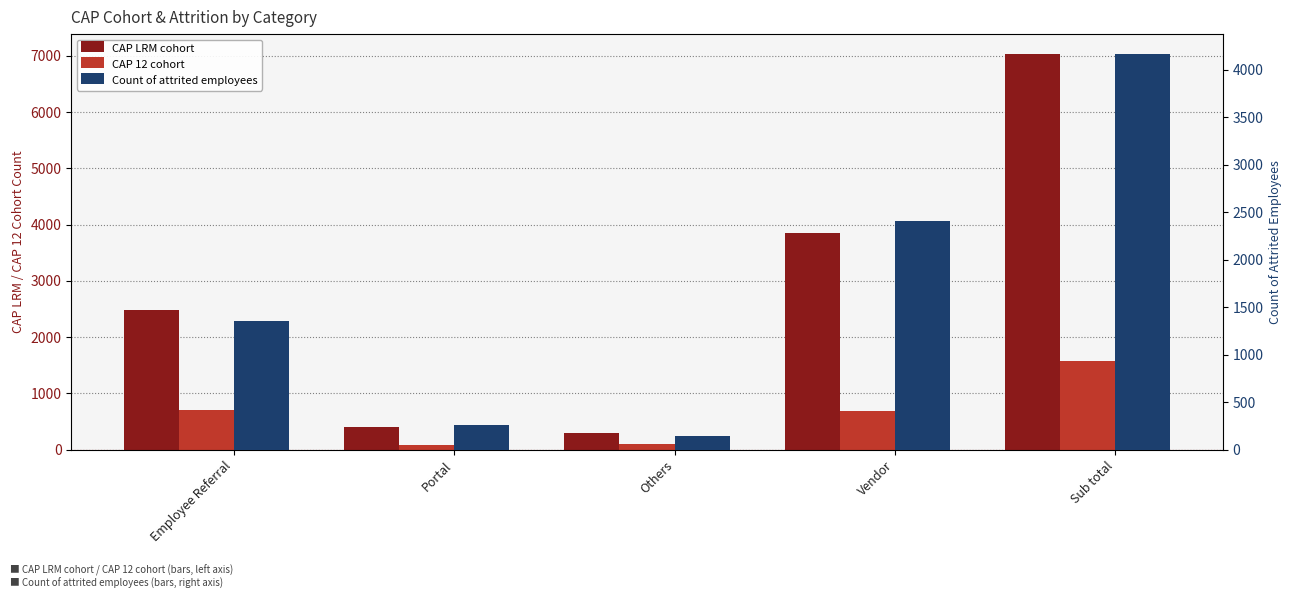

Reading left to right, extract all data points from this chart.

CAP LRM cohort: 2475	402	304	3854	7035
CAP 12 cohort: 703	83	101	683	1570
Count of attrited employees: 1351	263	149	2406	4169